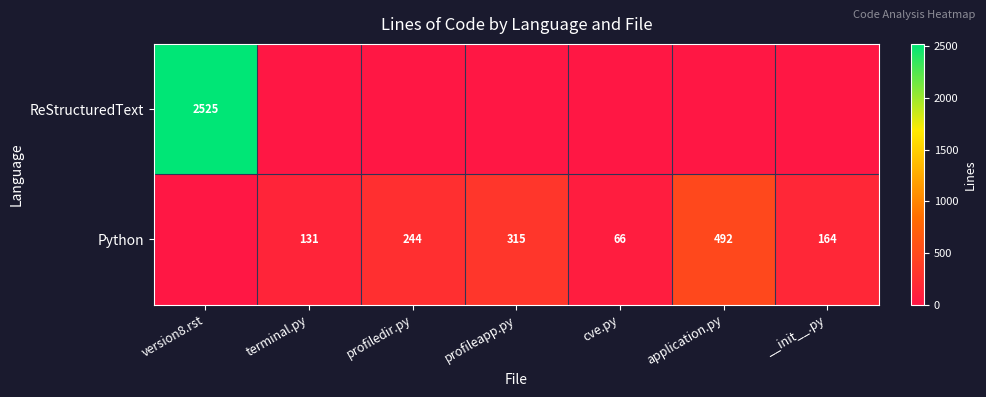

What is the spread (max minus min) of values at profiledir.py?

244